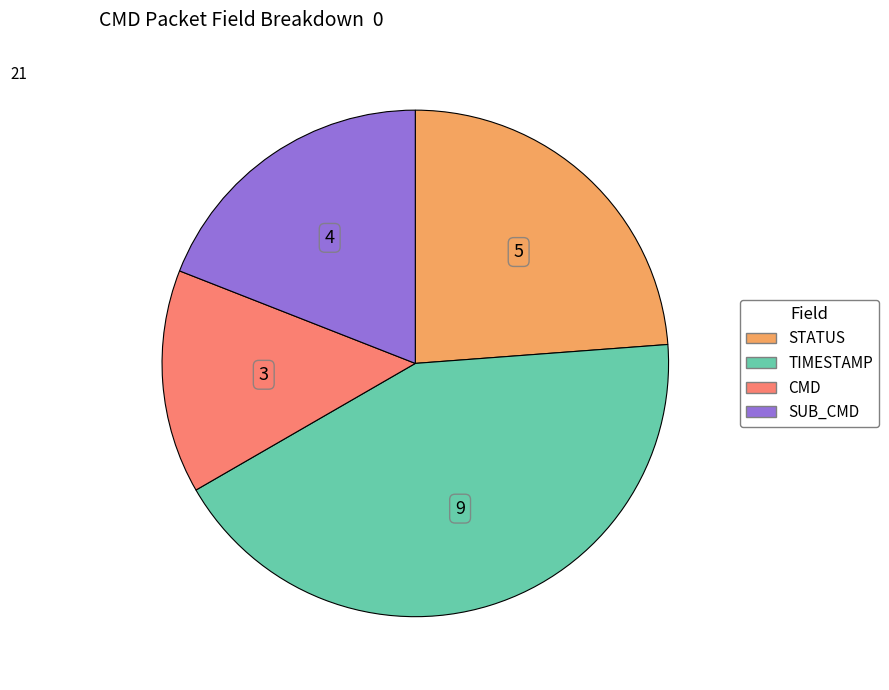

Does SUB_CMD represent more than half of the total?

No